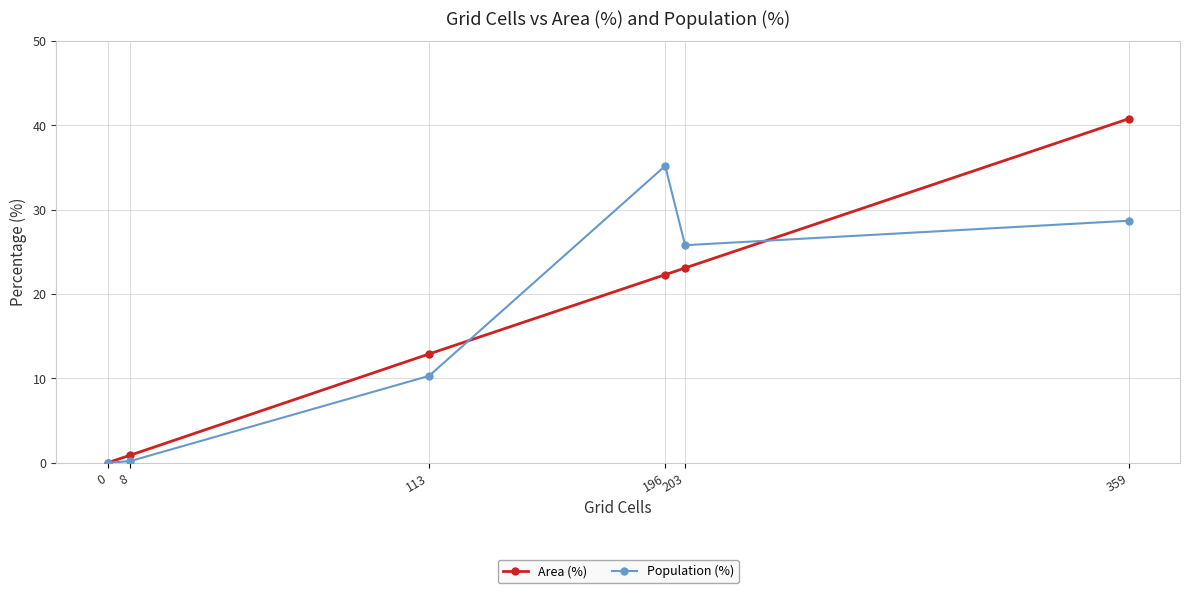

How many lines are shown in the chart?

2